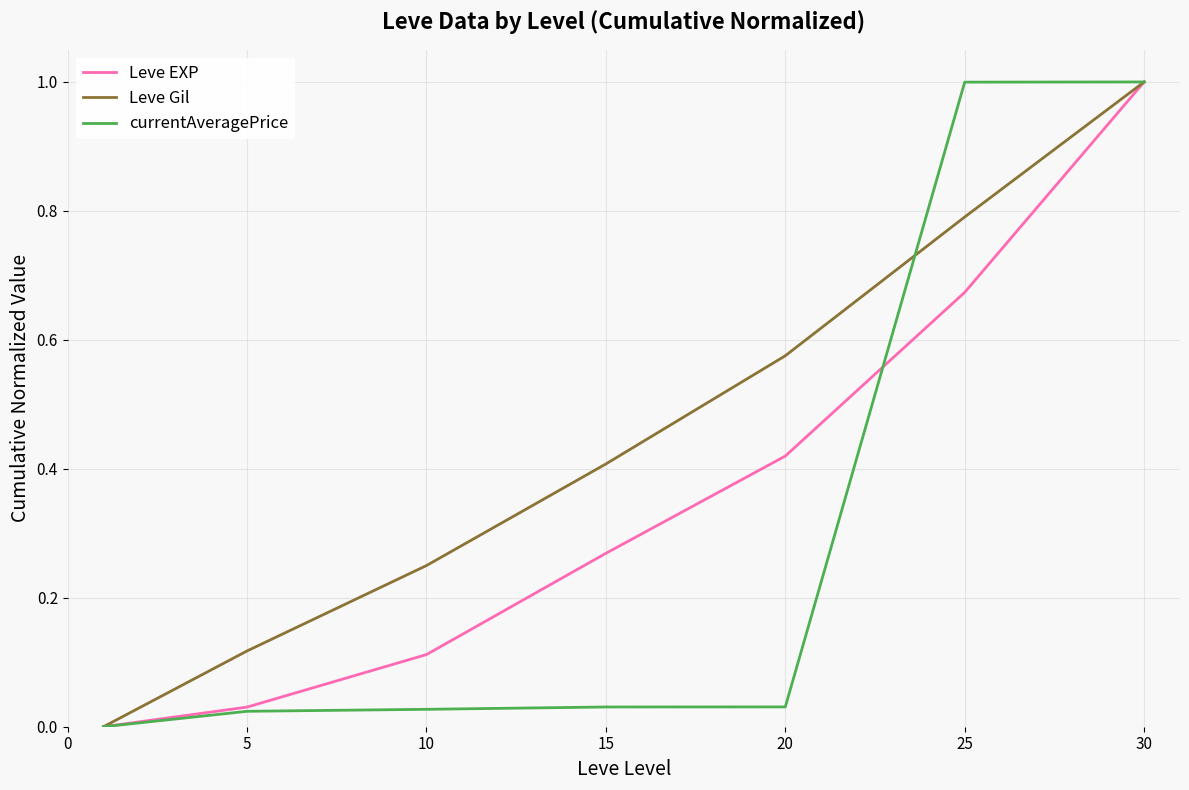

What is the maximum value for Leve Gil?

1.0